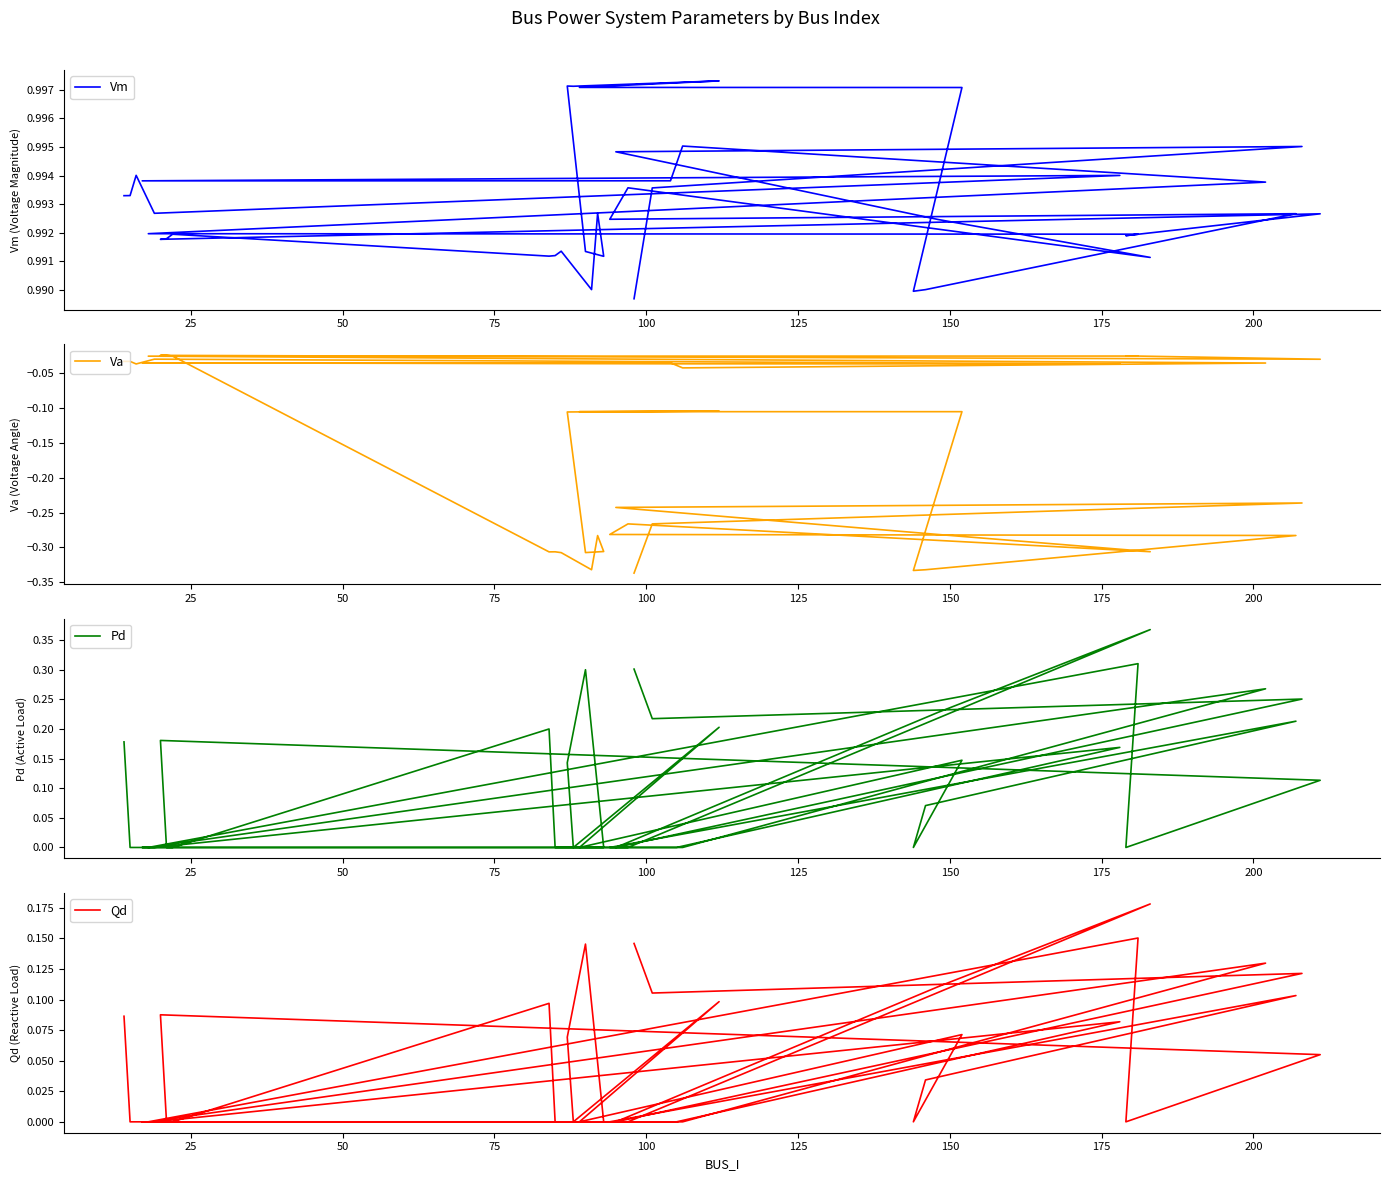

How many data points does each series have?

40